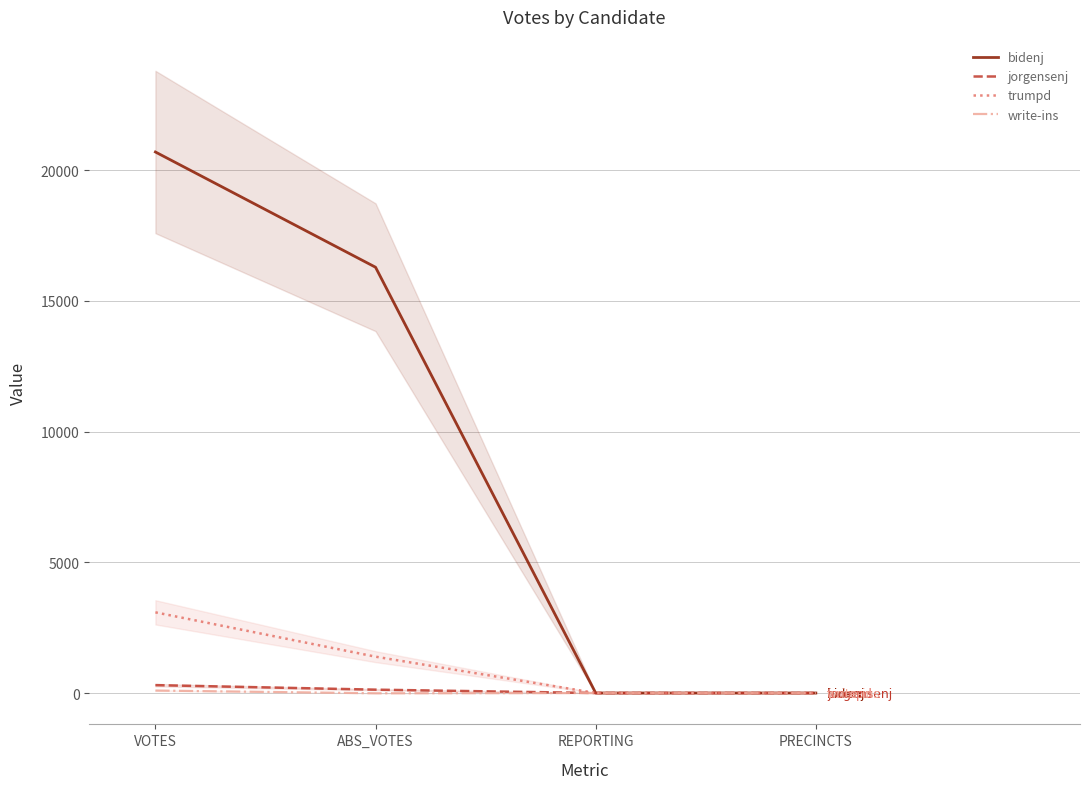

At which label does write-ins first exceed 10?

VOTES